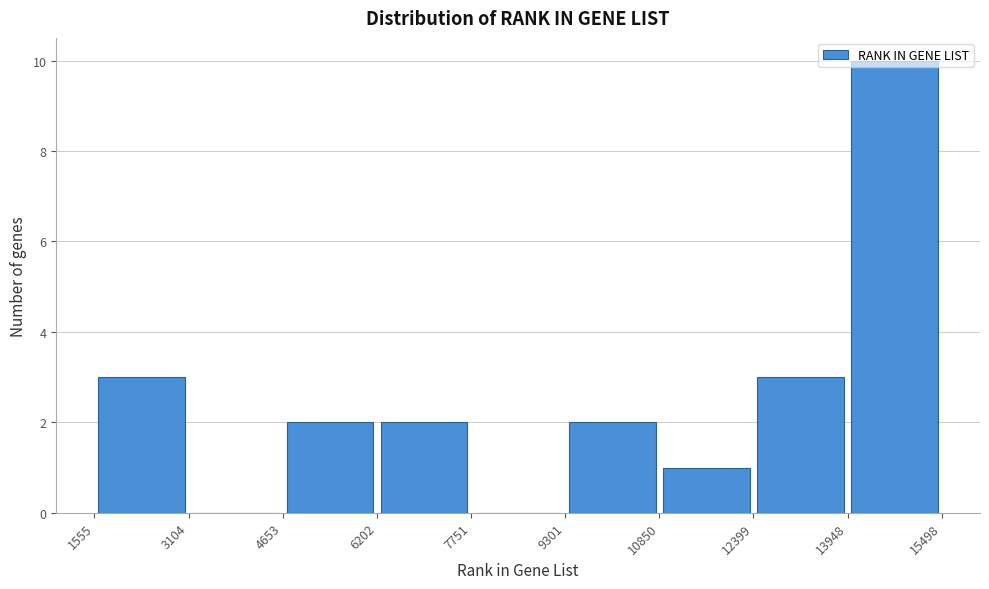

Reading left to right, transcribe this chart: for each bar, give the range it covers on the x-axis and its height. The values are not printed on the chart, so give them approximately, as read against the axis.

1555 to 3104: 3
3104 to 4653: 0
4653 to 6202: 2
6202 to 7751: 2
7751 to 9301: 0
9301 to 10850: 2
10850 to 12399: 1
12399 to 13948: 3
13948 to 15498: 10